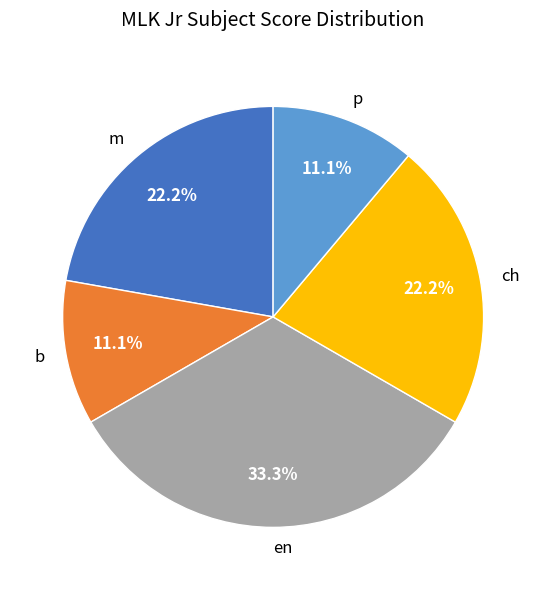

What is the largest slice in the pie chart?

en